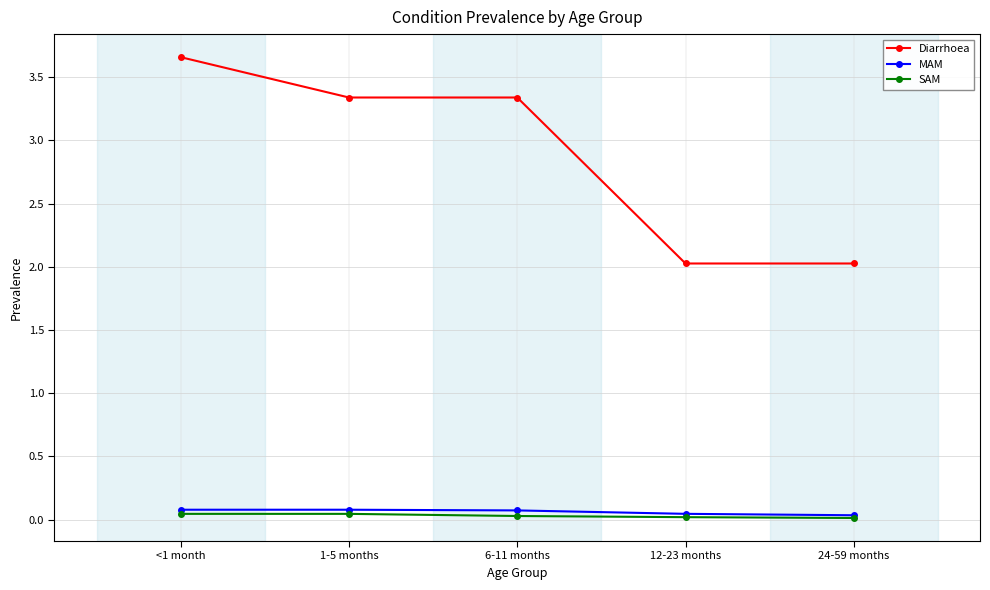

True or false: MAM and Diarrhoea intersect in this chart.

False